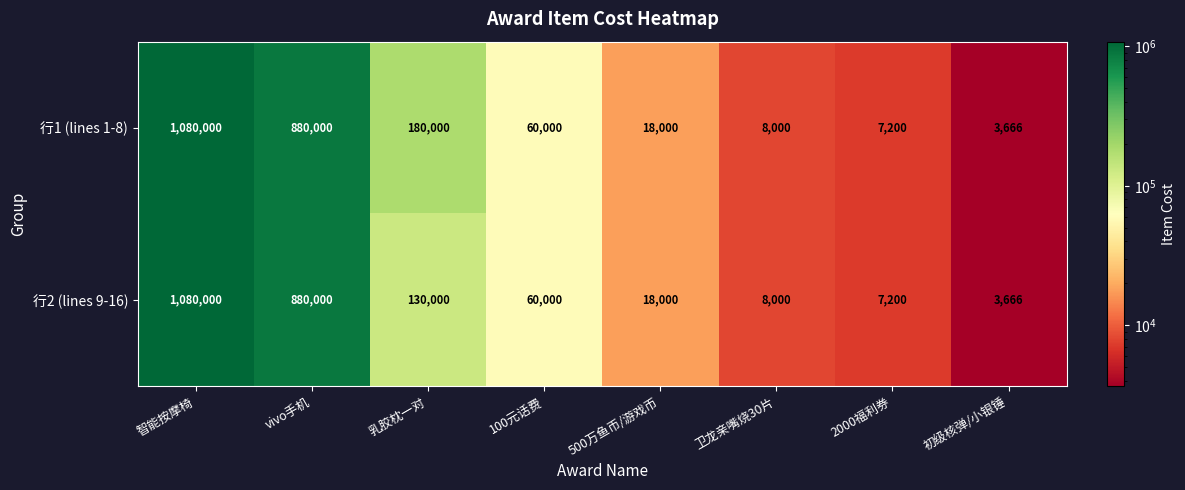

Reading left to right, transcribe all the data shown in this chart.

行1 (lines 1-8): 智能按摩椅=1080000	vivo手机=880000	乳胶枕一对=180000	100元话费=60000	500万鱼币/游戏币=18000	卫龙亲嘴烧30片=8000	2000福利券=7200	初级核弹/小银锤=3666
行2 (lines 9-16): 智能按摩椅=1080000	vivo手机=880000	乳胶枕一对=130000	100元话费=60000	500万鱼币/游戏币=18000	卫龙亲嘴烧30片=8000	2000福利券=7200	初级核弹/小银锤=3666